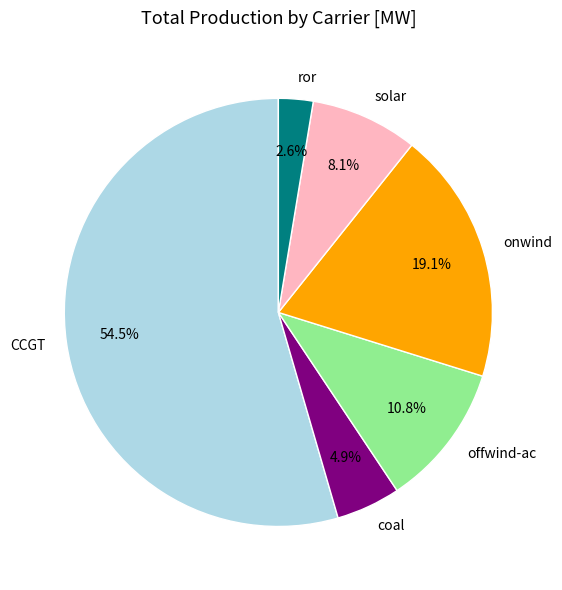

Which slice is the largest?

CCGT